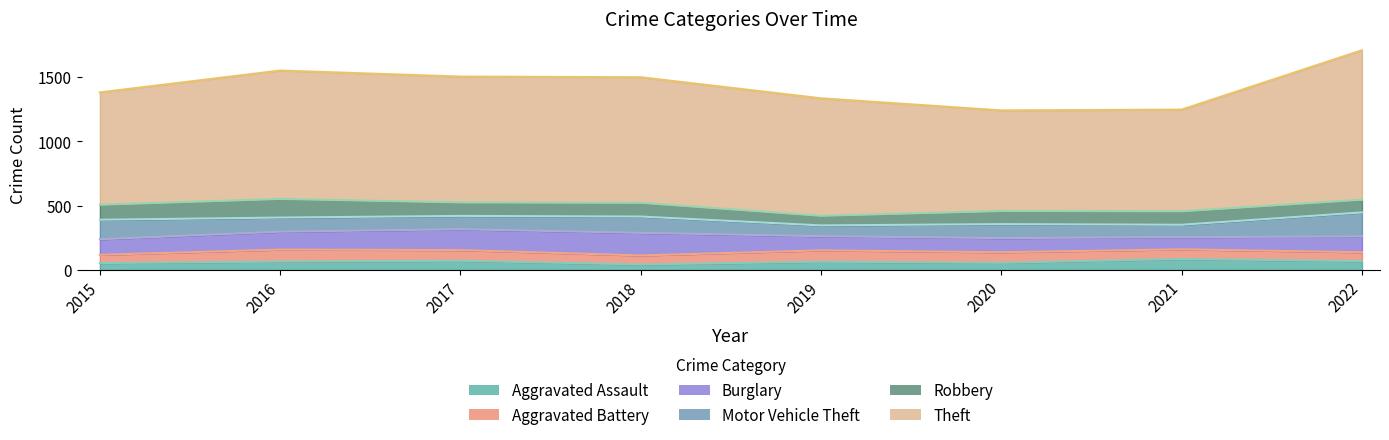

True or false: Theft has a value of 441 at 2020.

False